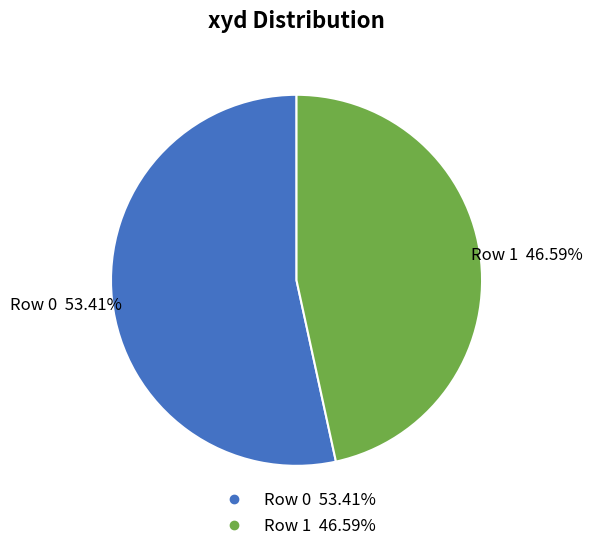

What is the largest slice in the pie chart?

Row 0